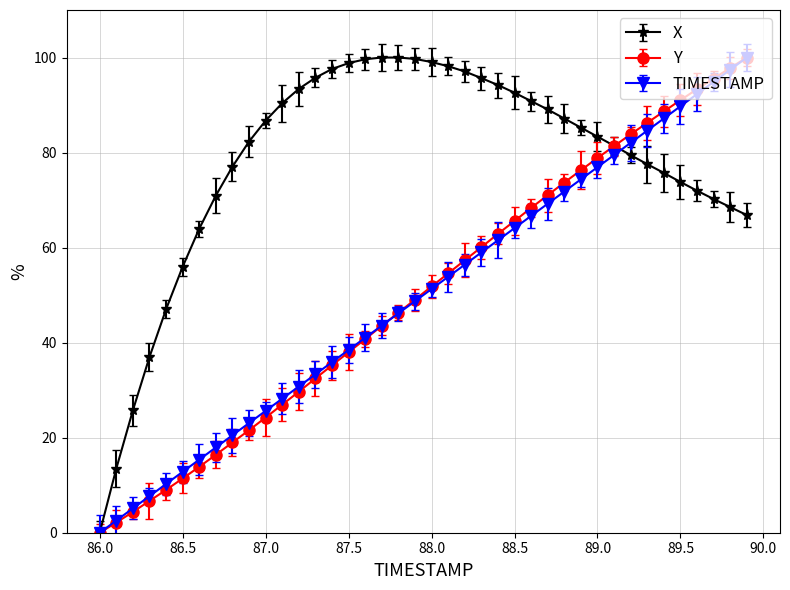

What is the highest value of the TIMESTAMP series?

100.0